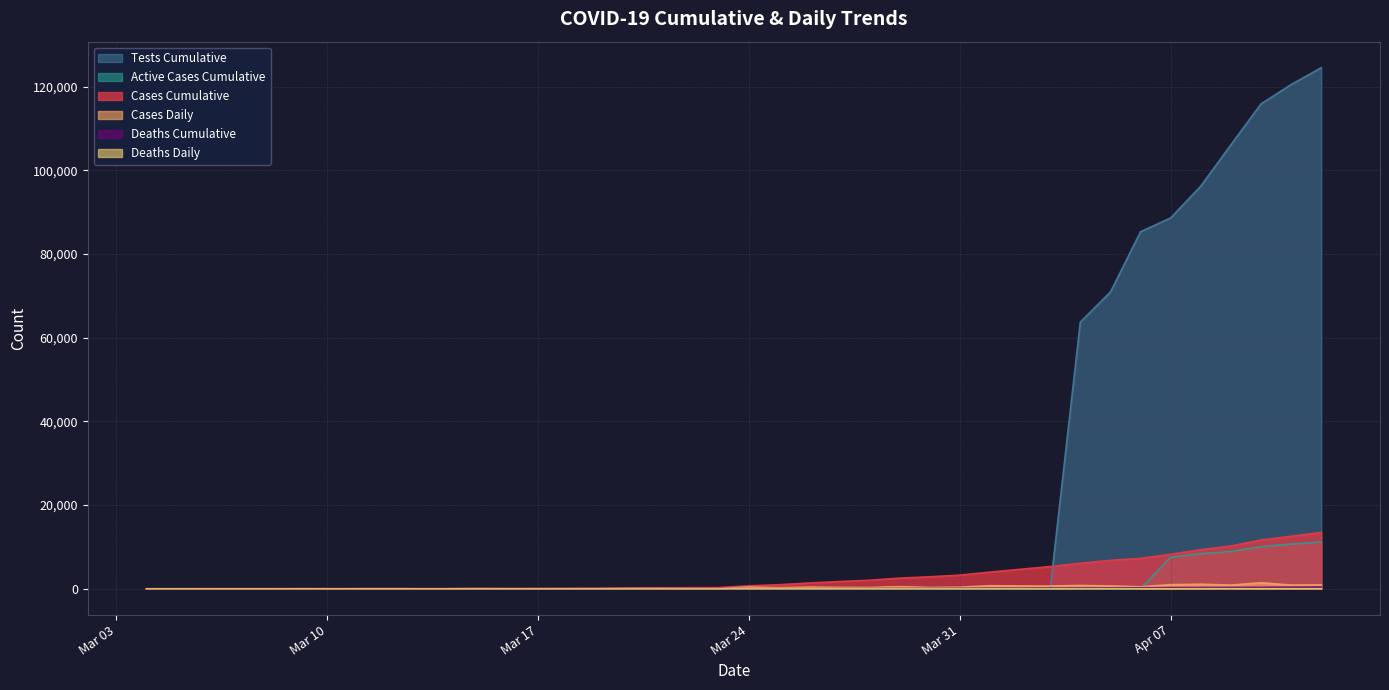

Between 2020-03-22 and 2020-04-08, which is larger?

2020-04-08